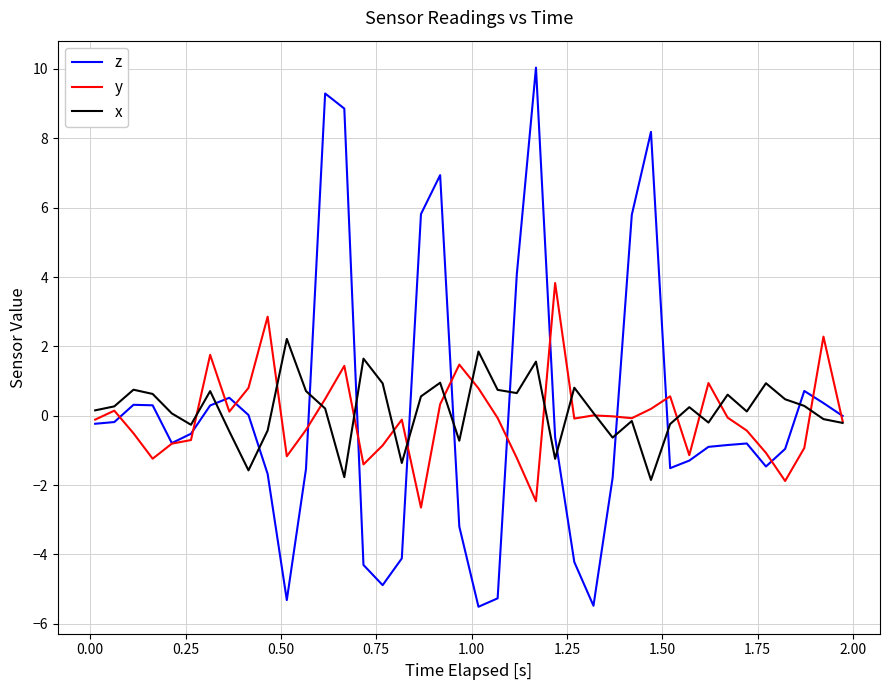

List the series in order of their peak value, lowest first.

x, y, z